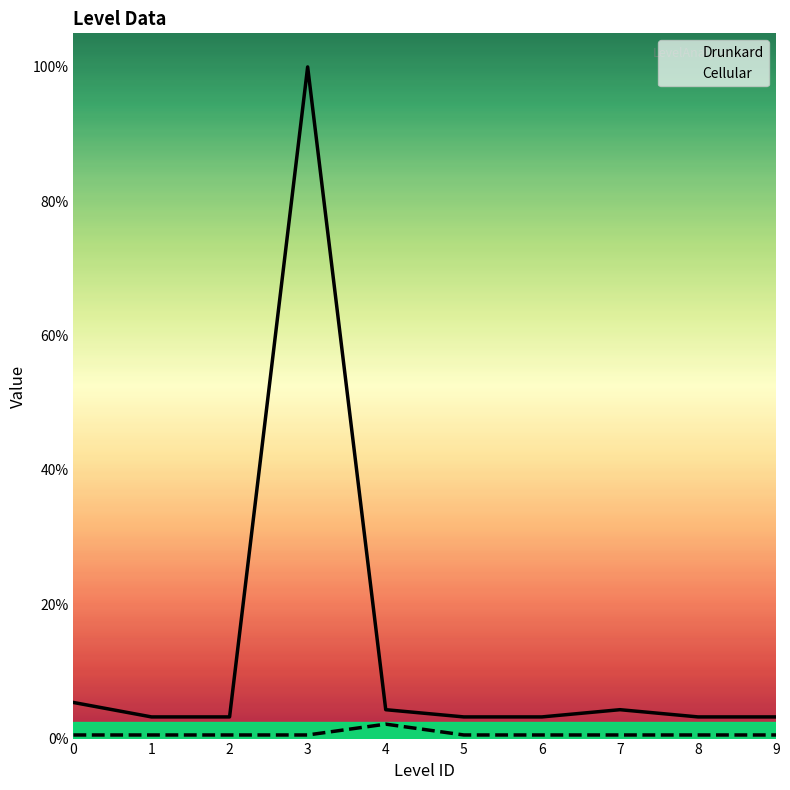

Which series changed the most between 0 and 2?

Drunkard